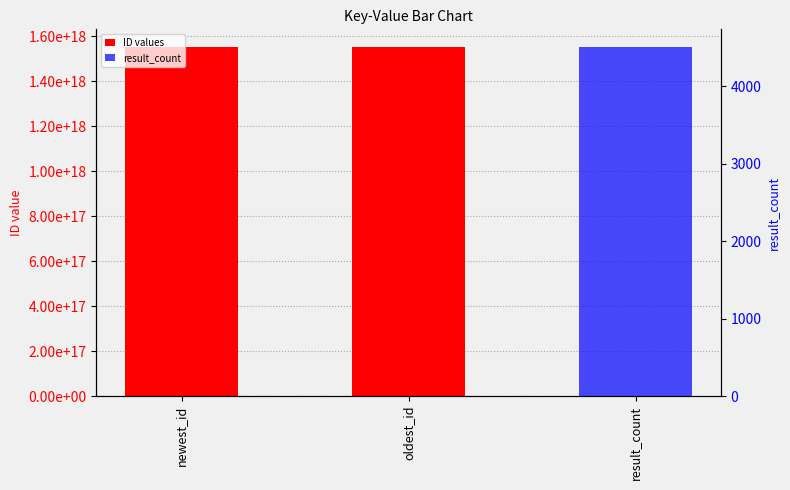

Which has a higher value, newest_id or oldest_id?

newest_id